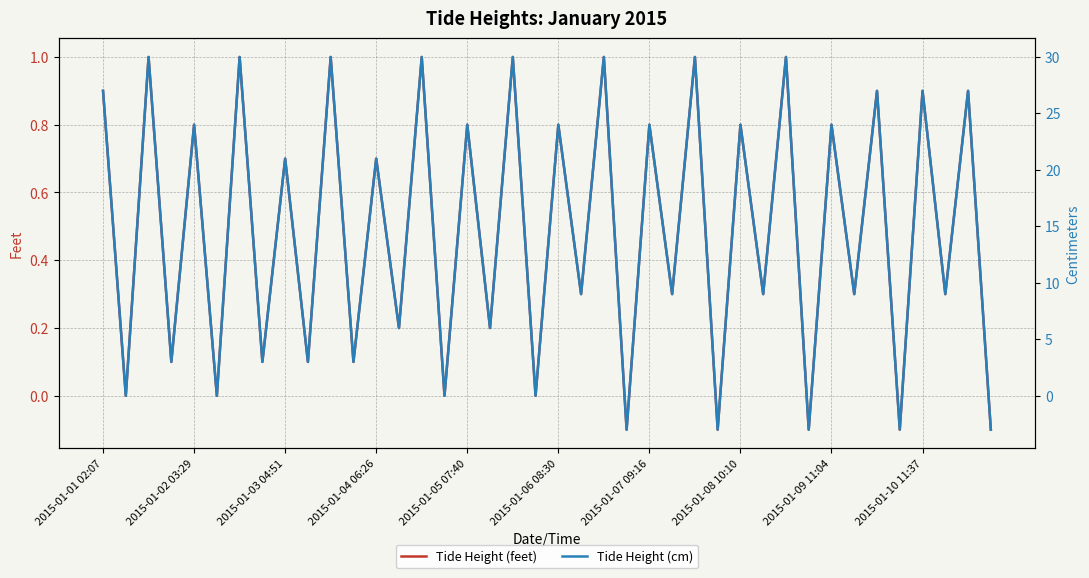

Does the chart have visible grid lines?

Yes